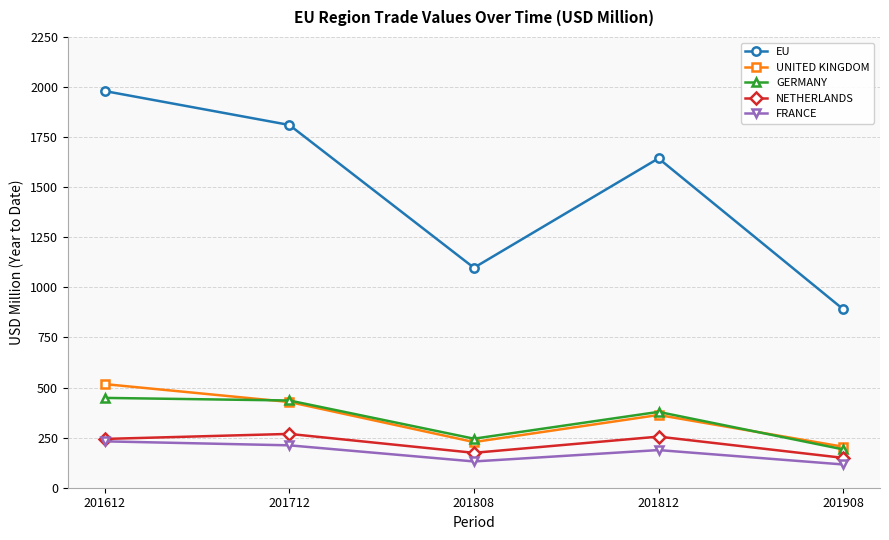

List the series in order of their peak value, lowest first.

FRANCE, NETHERLANDS, GERMANY, UNITED KINGDOM, EU